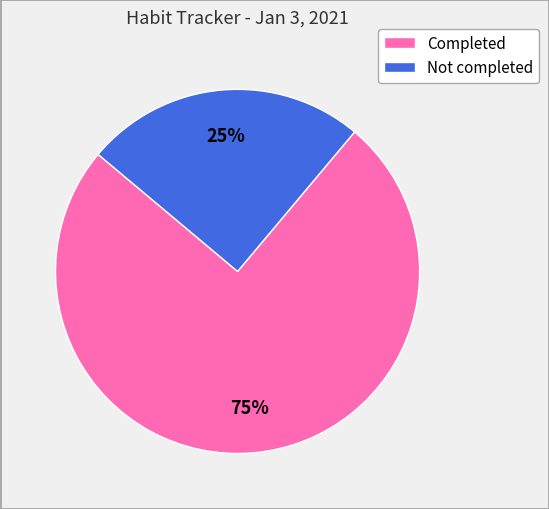

To the nearest percent, what is the difference between the largest and smallest slice percentages?

50%